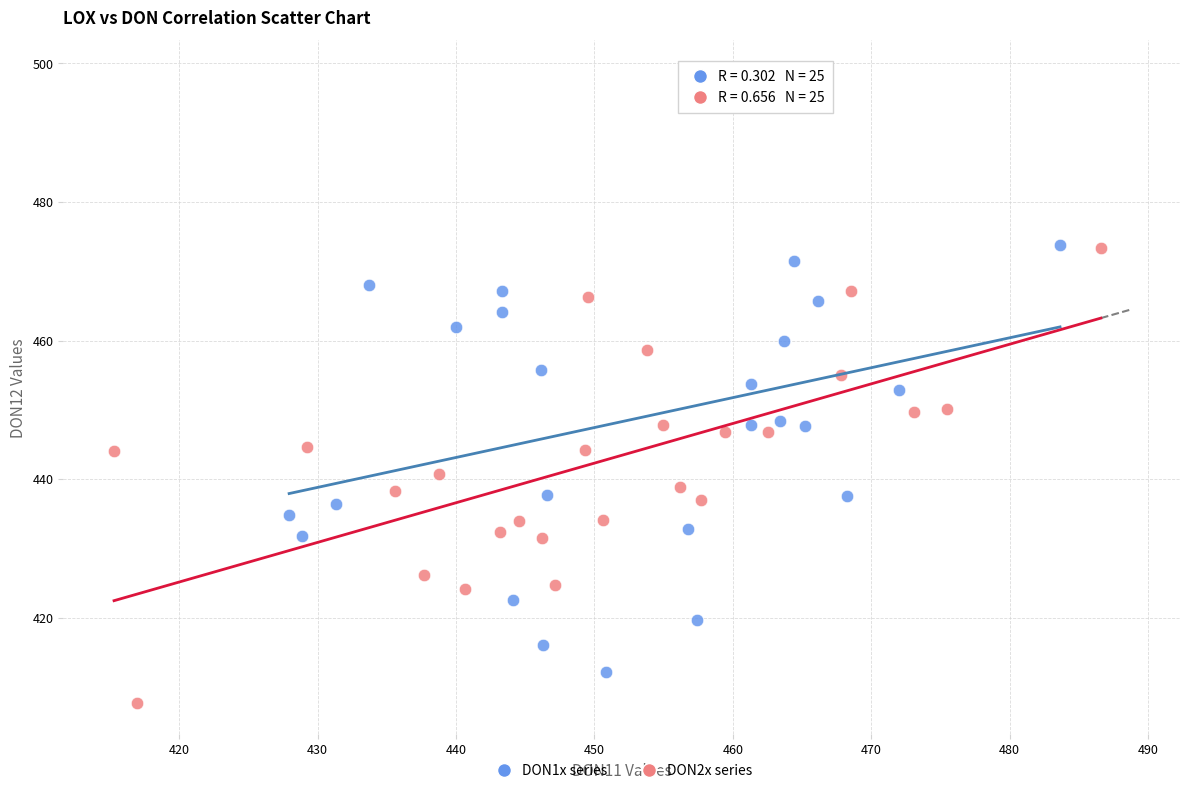

Which series reaches the maximum Y coordinate?

DON1x series